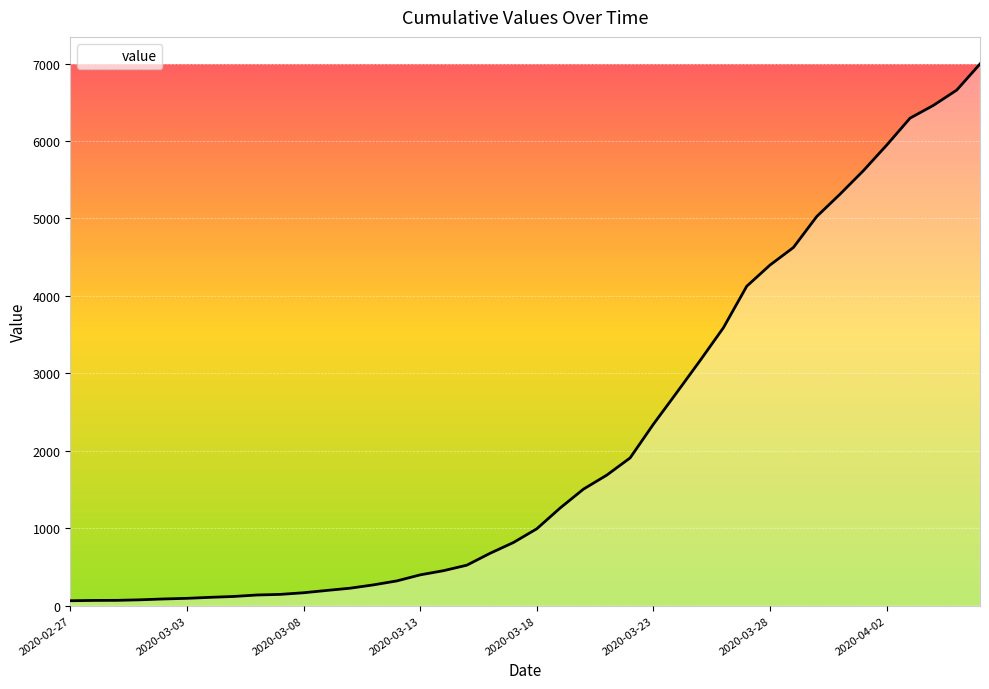

What is the greatest value displayed?

6995